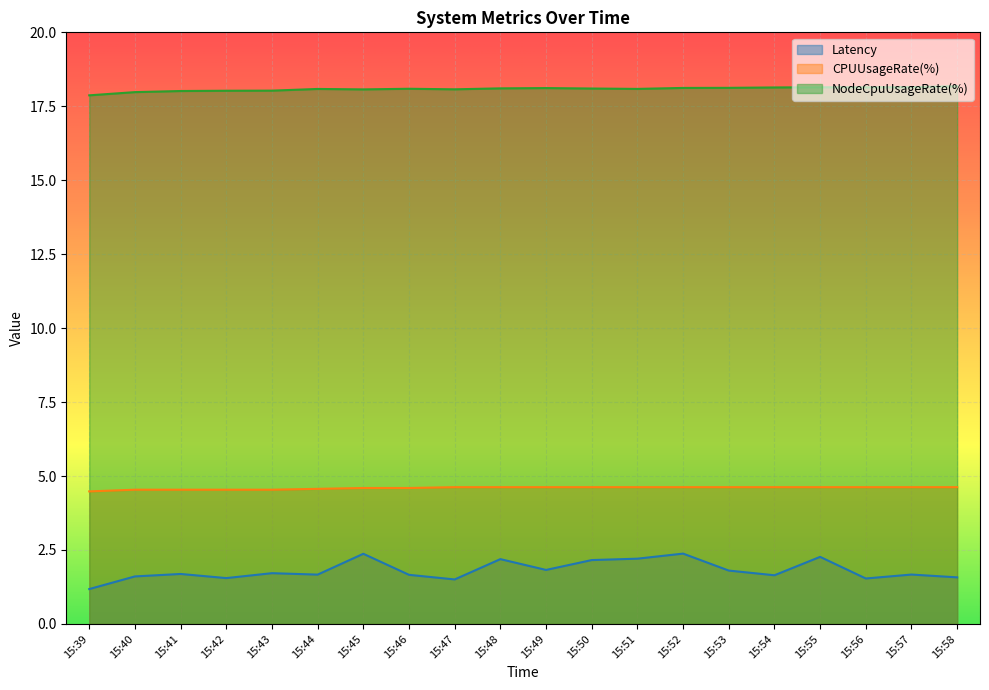

What is the value of the CPUUsageRate(%) point at the 13th from the left?

4.6